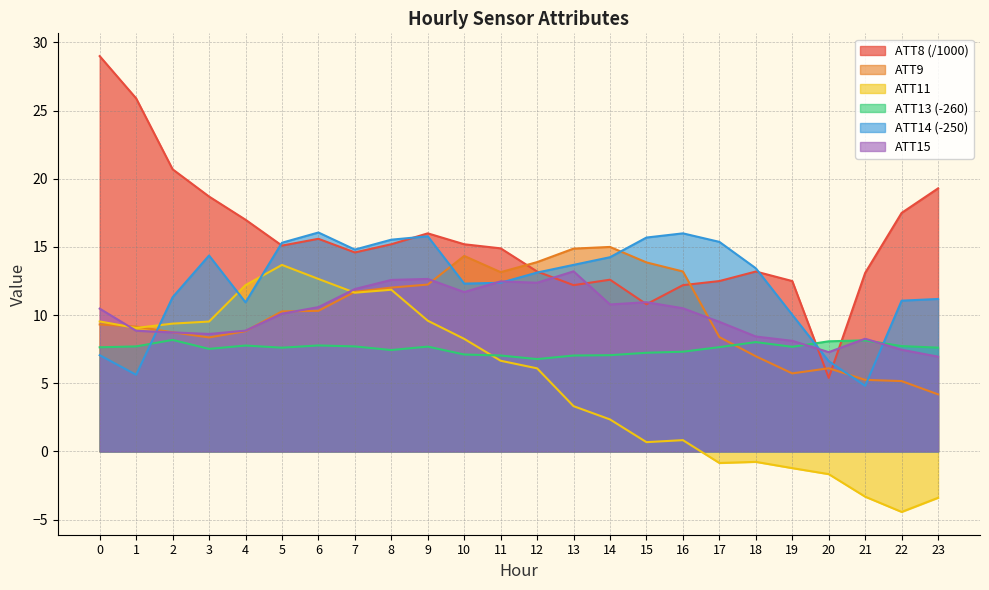

Which series changed the most between 1 and 8?

ATT8 (/1000)